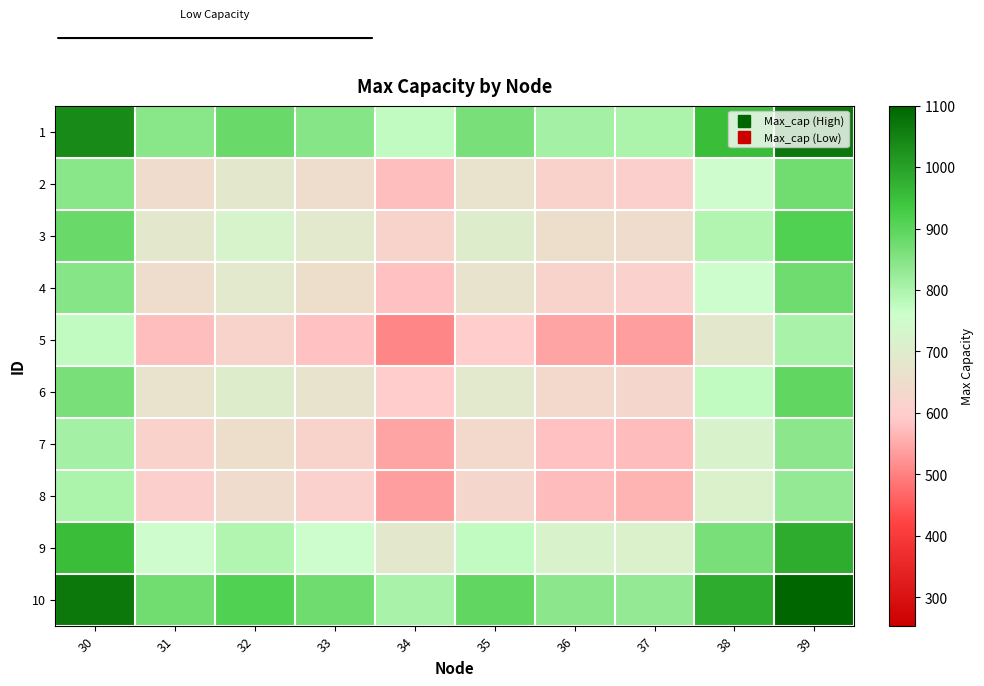

At which category does the chart reach its peak across all series?

39